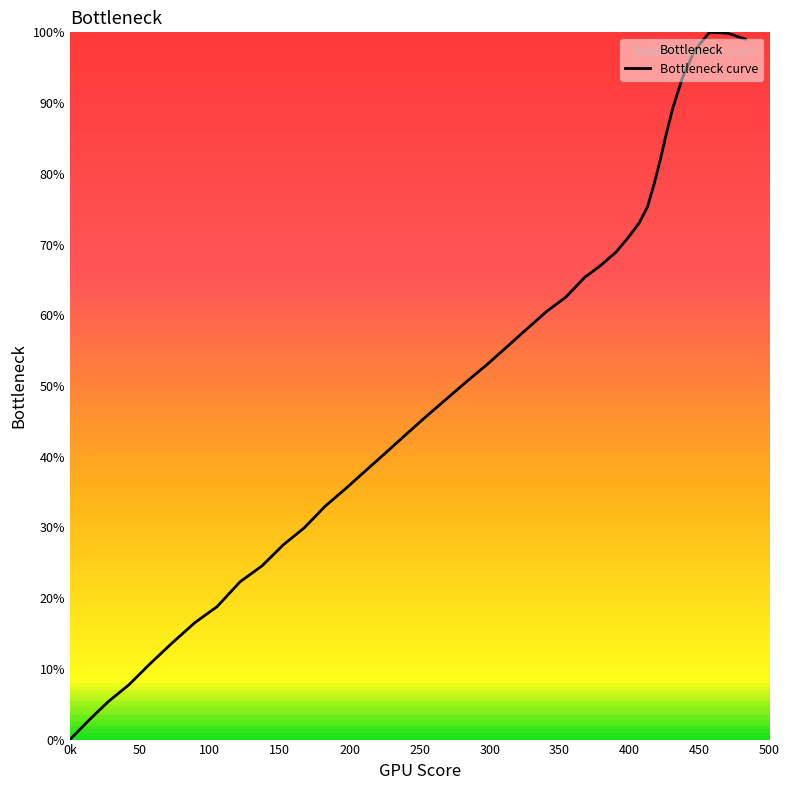

How many positive values are there?

39